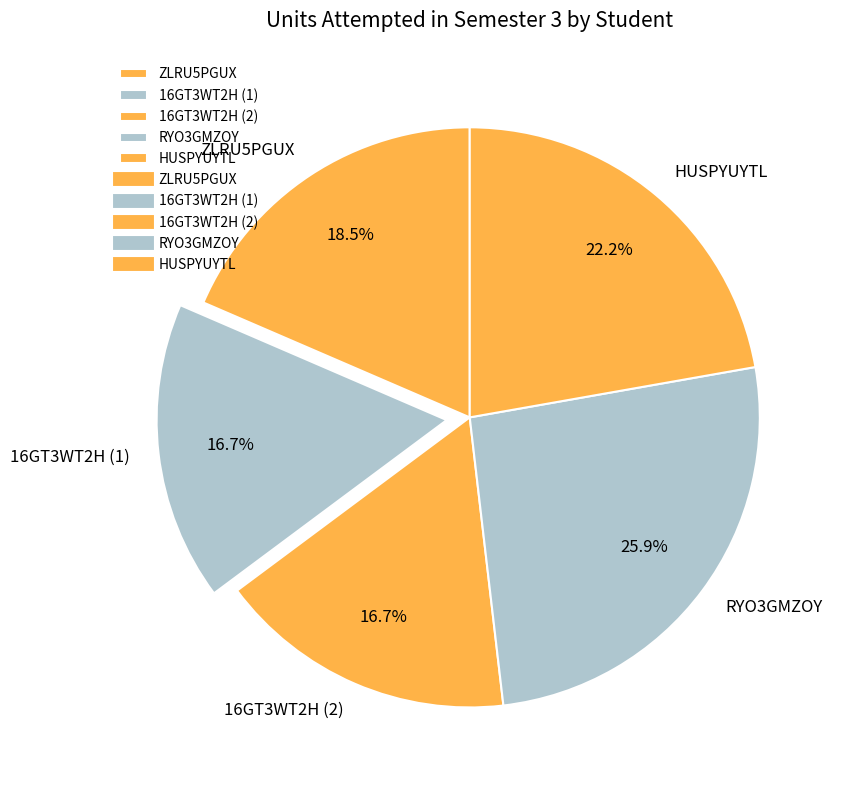

Is the sum of 16GT3WT2H (1) and ZLRU5PGUX greater than half?

No